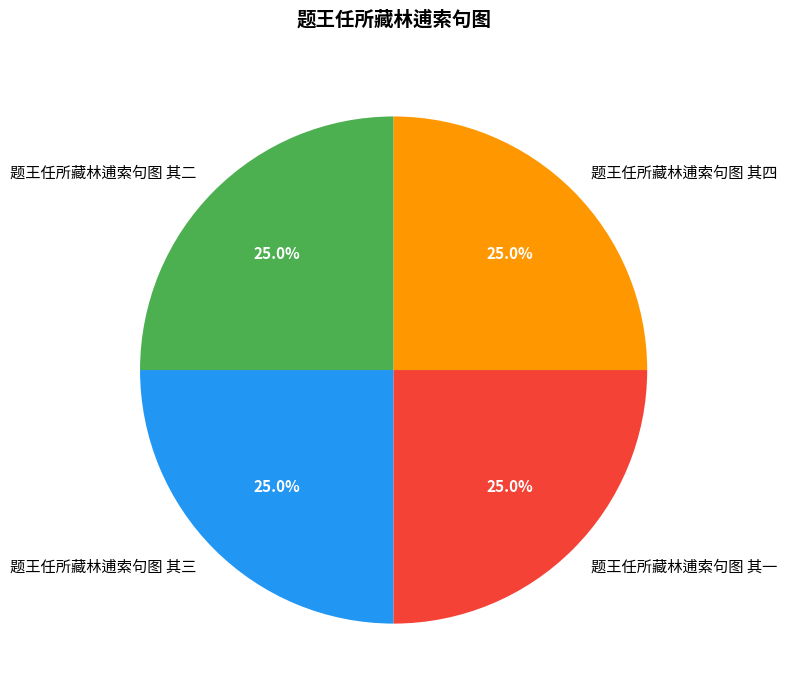

To the nearest percent, what is the average slice percentage?

25%